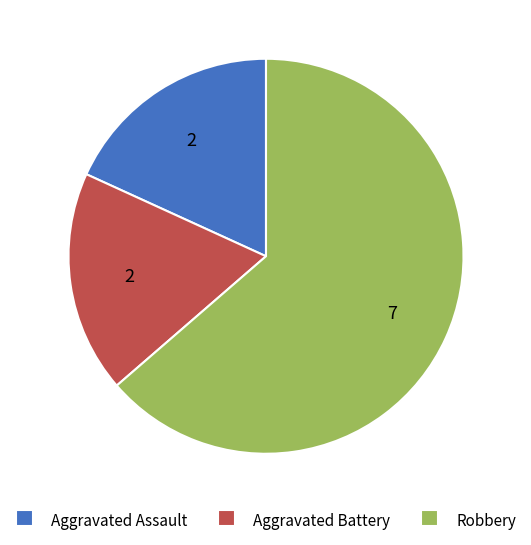

How many segments does this pie chart have?

3